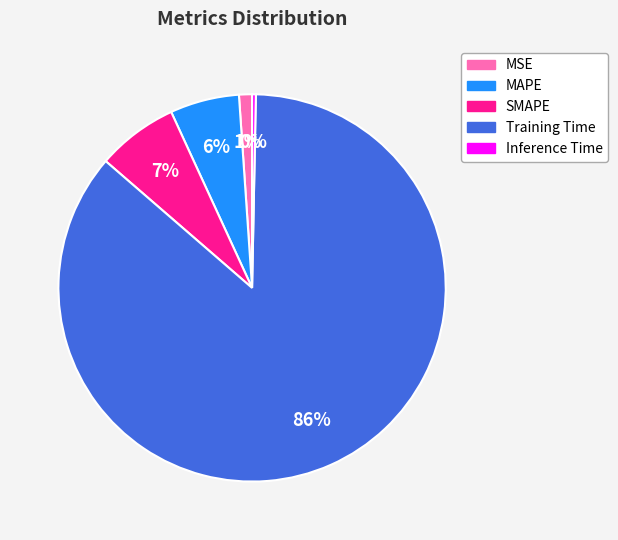

How many slices are in this pie chart?

5